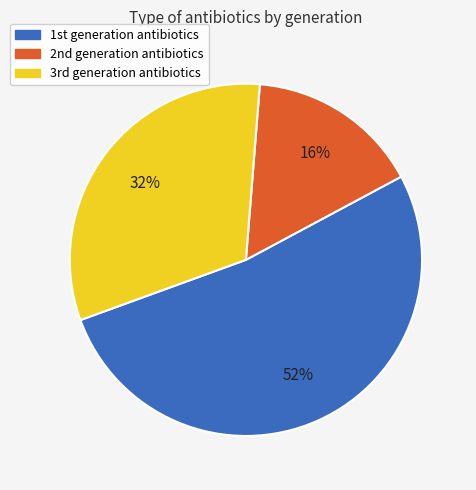

Which category has the smallest portion of the pie?

2nd